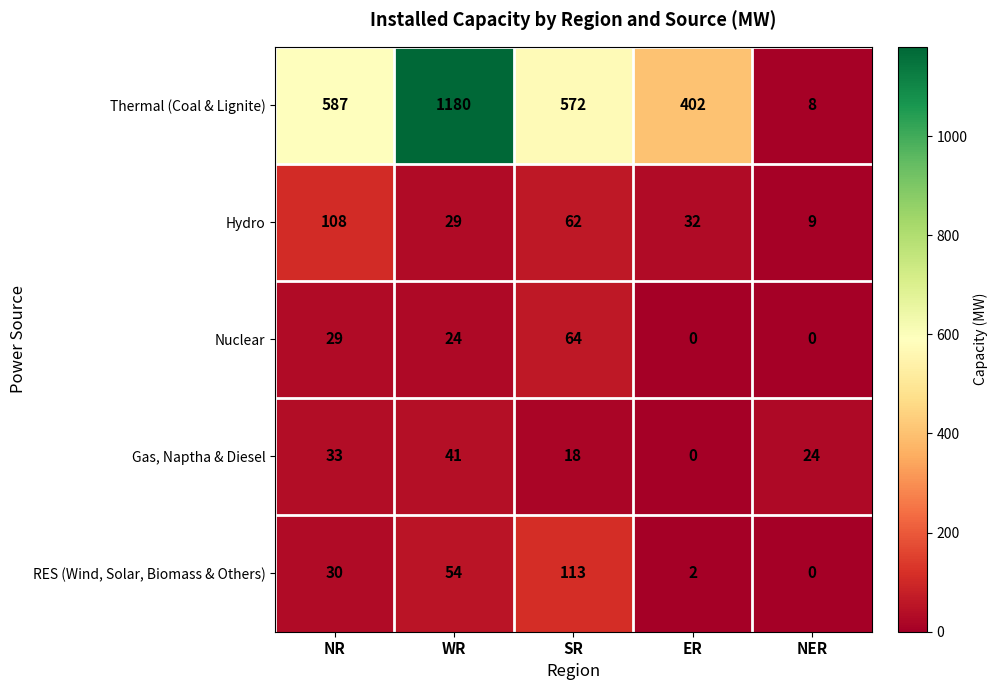

At which label is RES (Wind, Solar, Biomass & Others) closest to 56?

WR